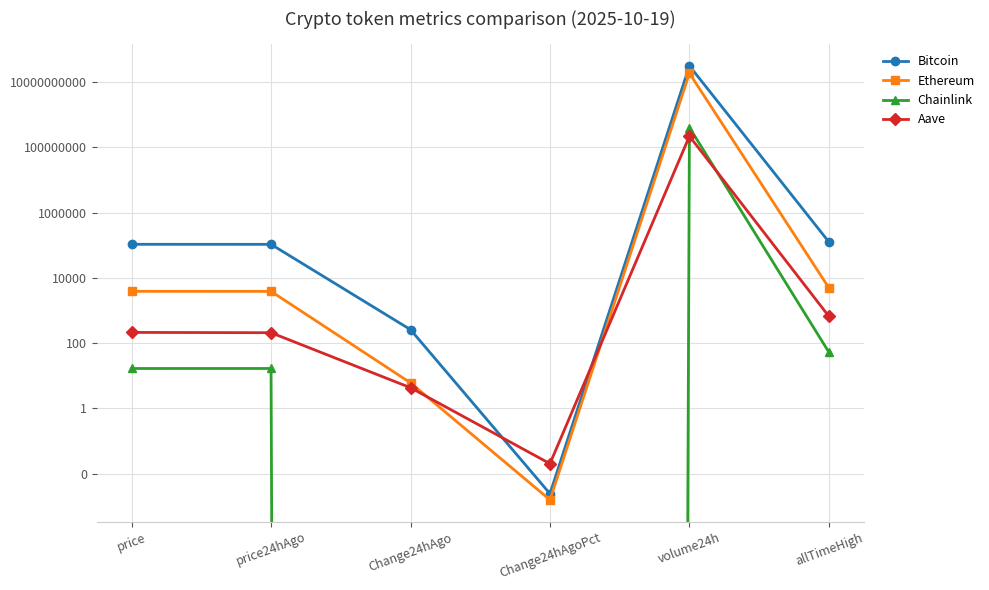

How many values in the Bitcoin series exceed 106871?

2